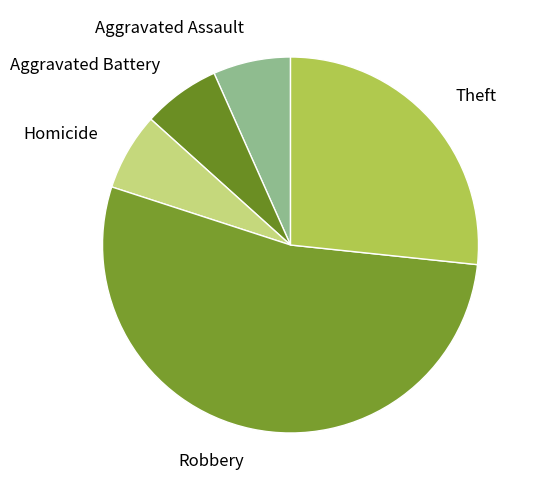

Which category accounts for the majority?

Robbery